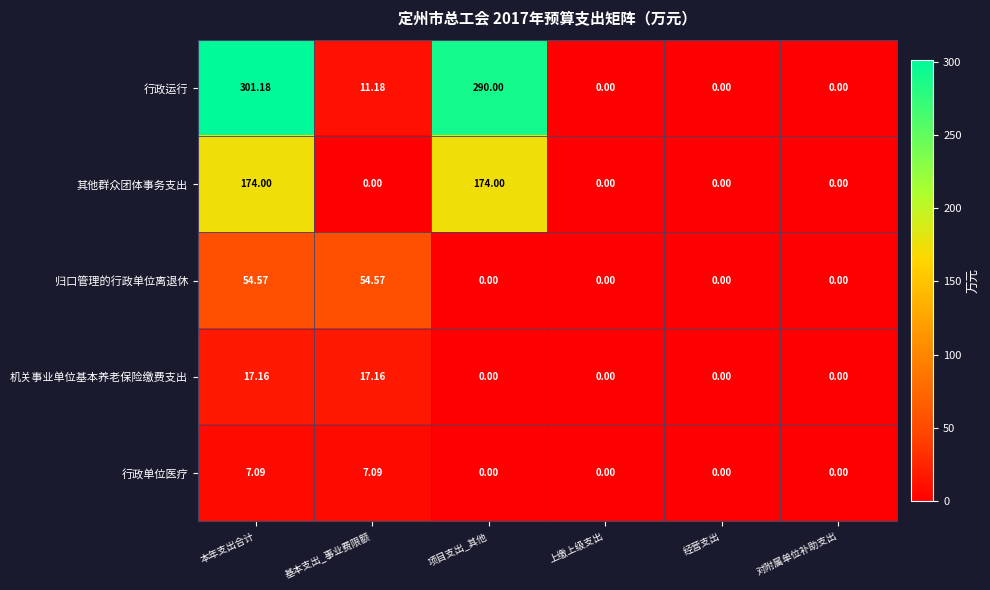

Which series has the largest range (max minus min)?

行政运行